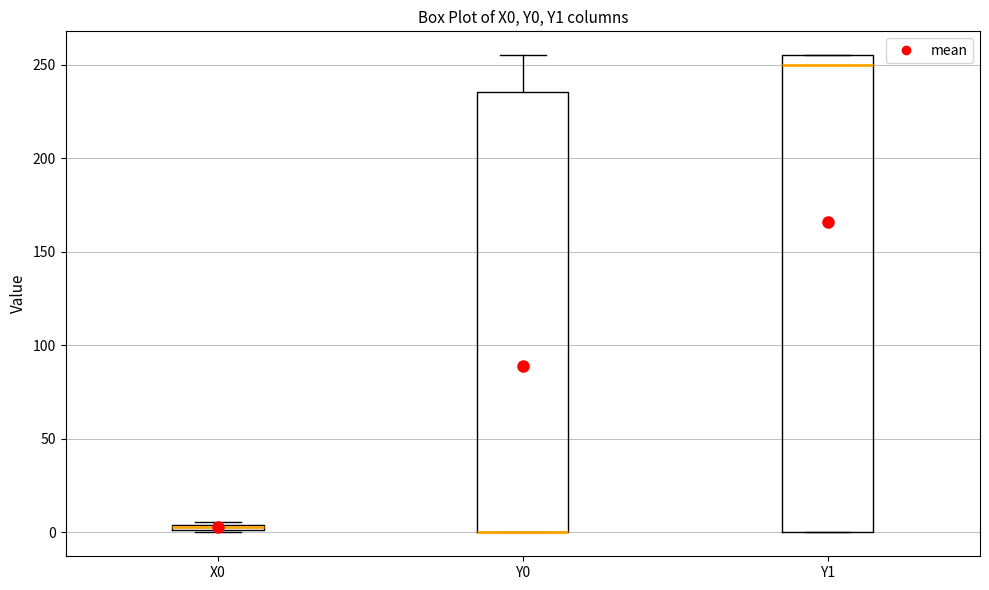

Comparing the boxes themselves (not the whiskers), which one is the tallest?

Y1